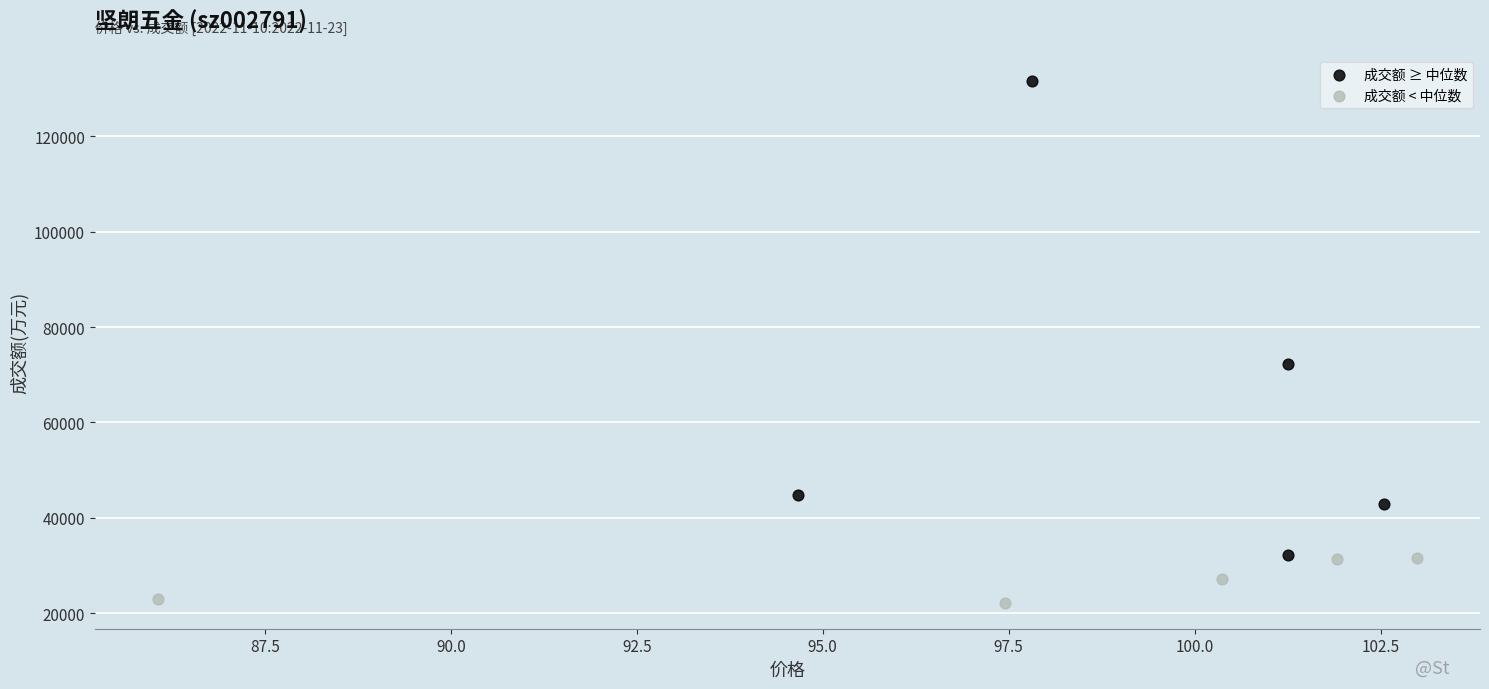

Which series has the largest Y range (max minus min)?

成交额 ≥ 中位数